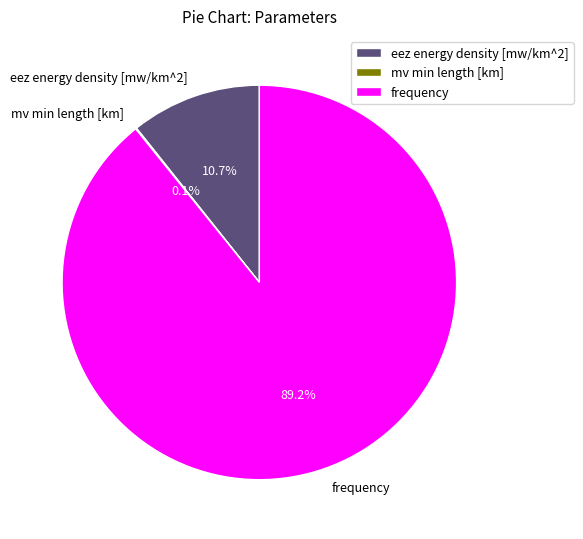

What is the ratio of the value at frequency to the value at eez energy density [mw/km^2]?

8.3